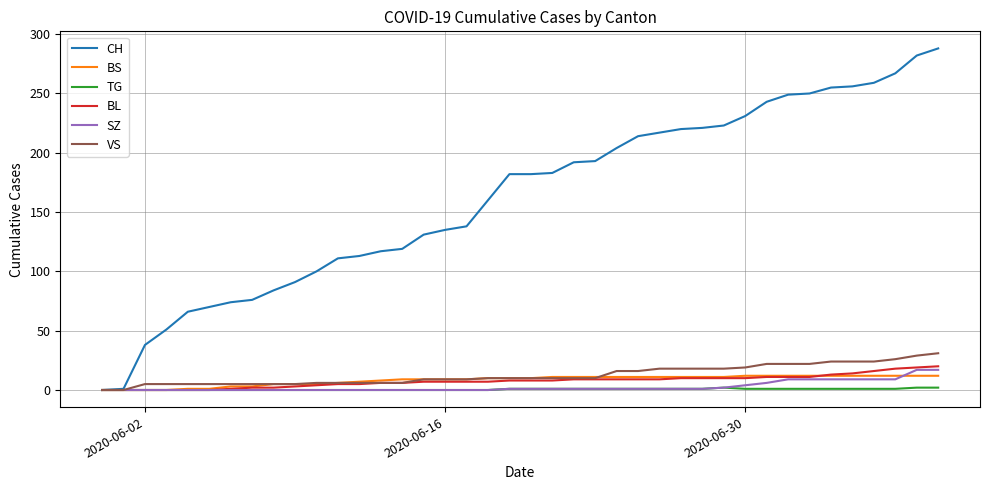

What is the greatest value displayed?

288